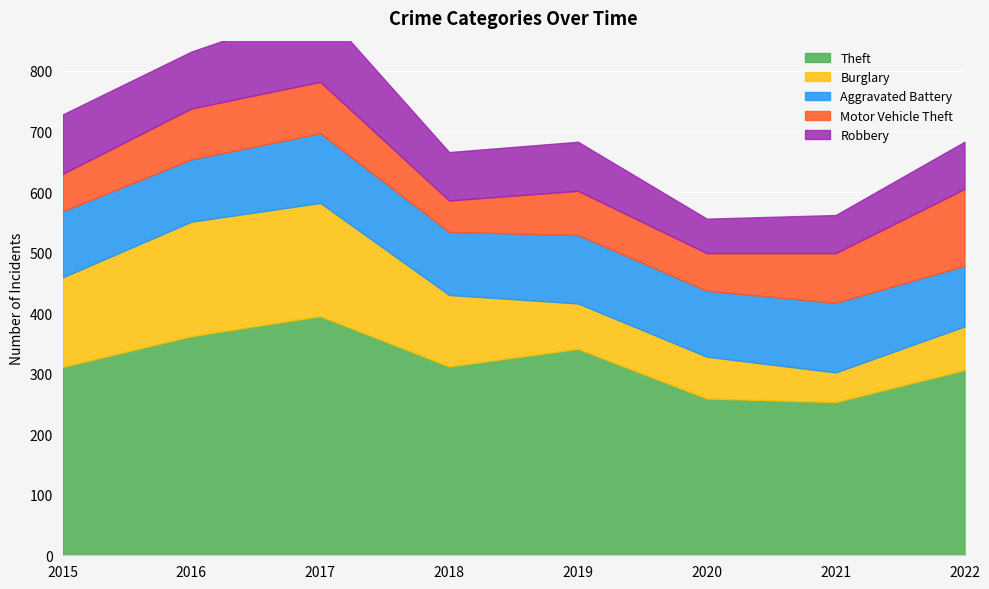

What is the value of the Aggravated Battery point at the 4th from the left?

104